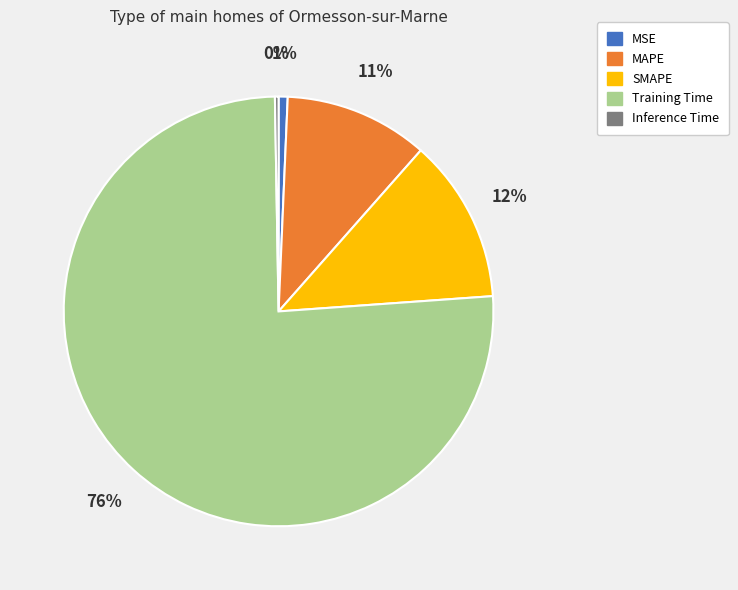

What percentage is the Training Time slice, to the nearest percent?

76%